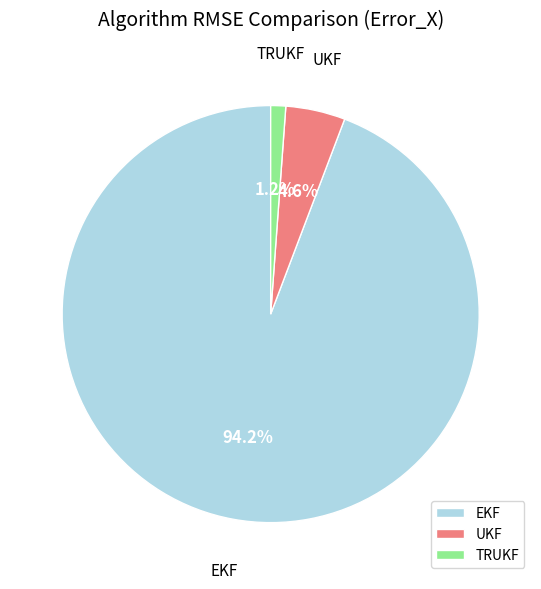

Which has a higher value, TRUKF or UKF?

UKF